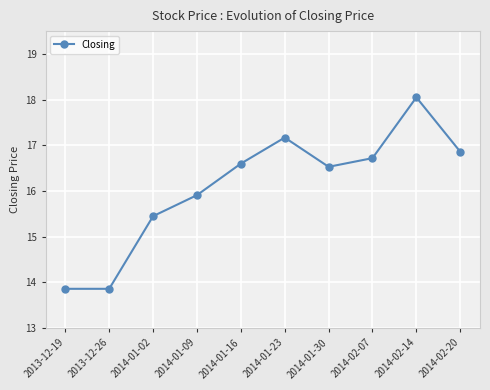

What is the ratio of the value at 2014-02-14 to the value at 2014-02-07?

1.1